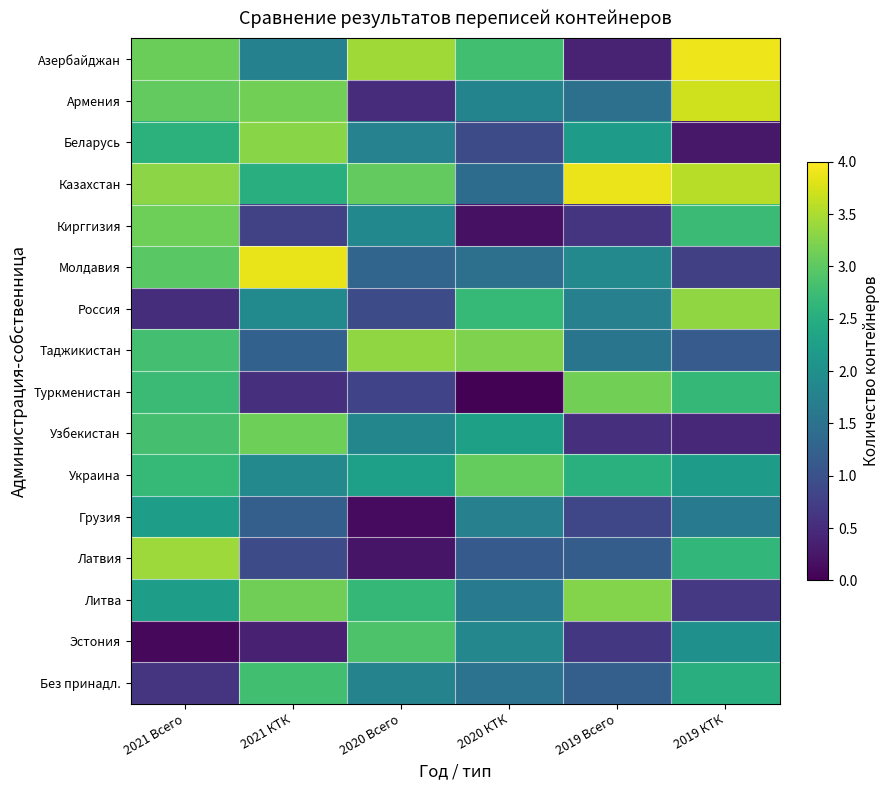

Which has a higher value, 2019 Всего or 2020 КТК?

2020 КТК